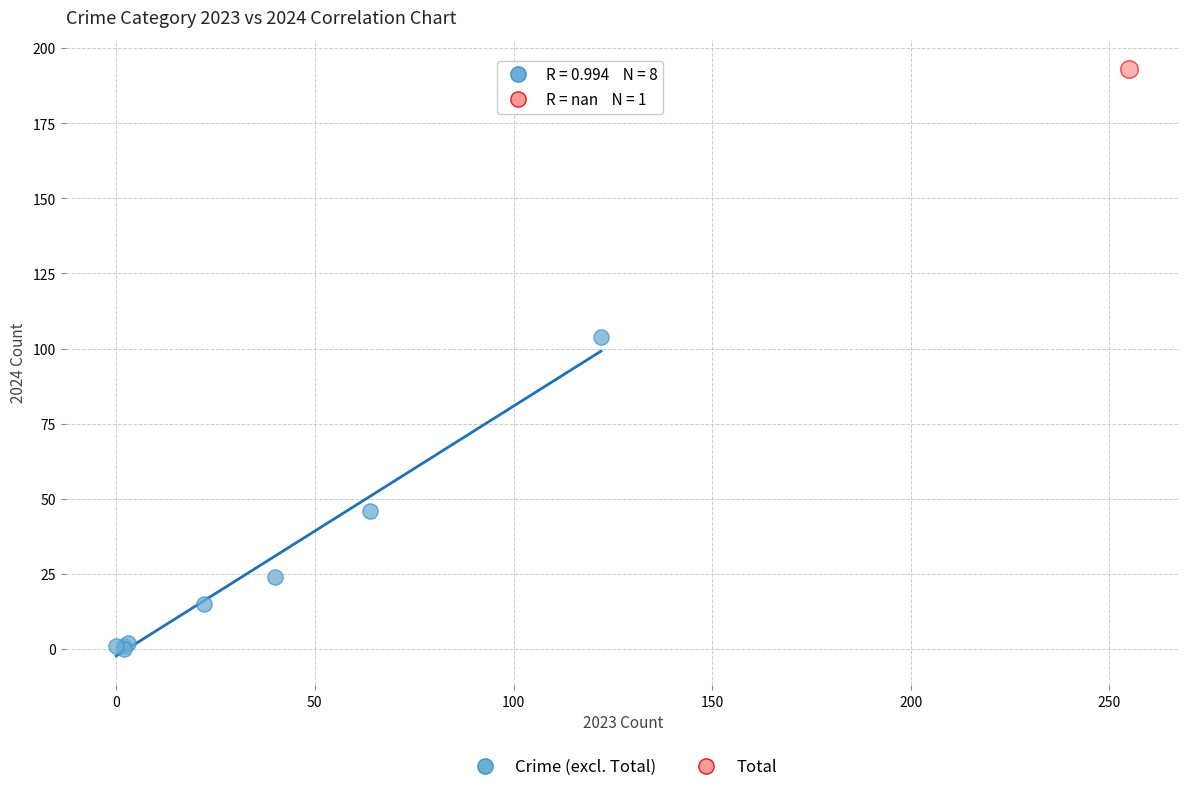

What are all the series names shown in the legend?

Crime (excl. Total), Total